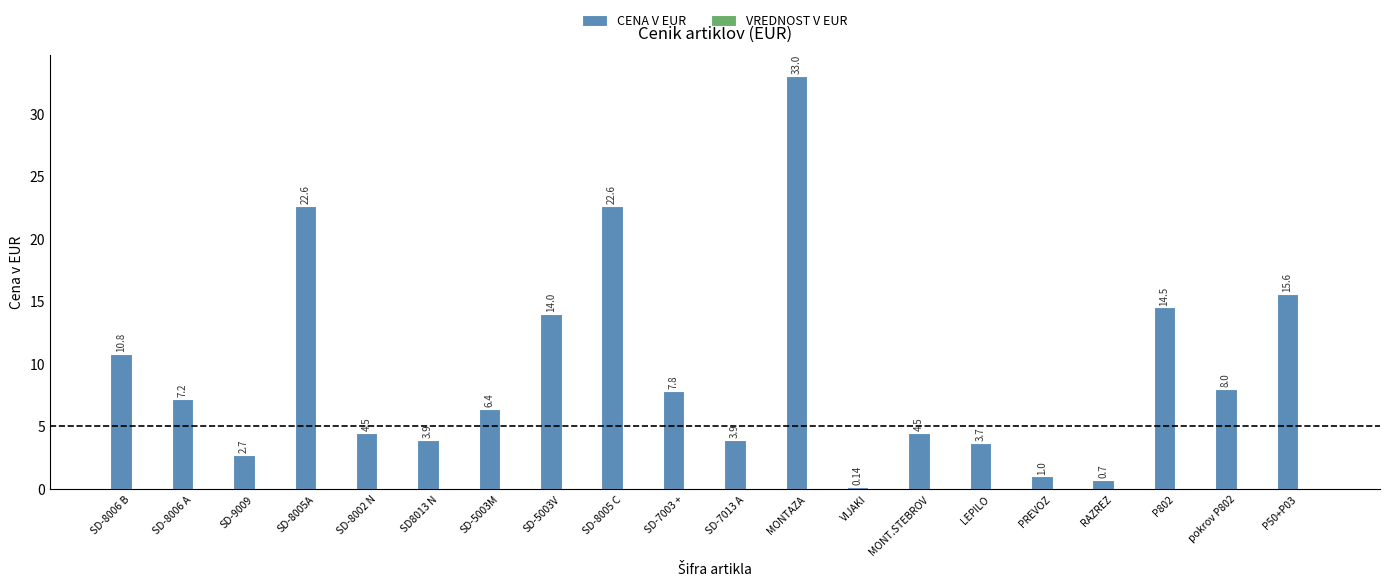

Which has a higher value, SD-5003M or P802?

P802